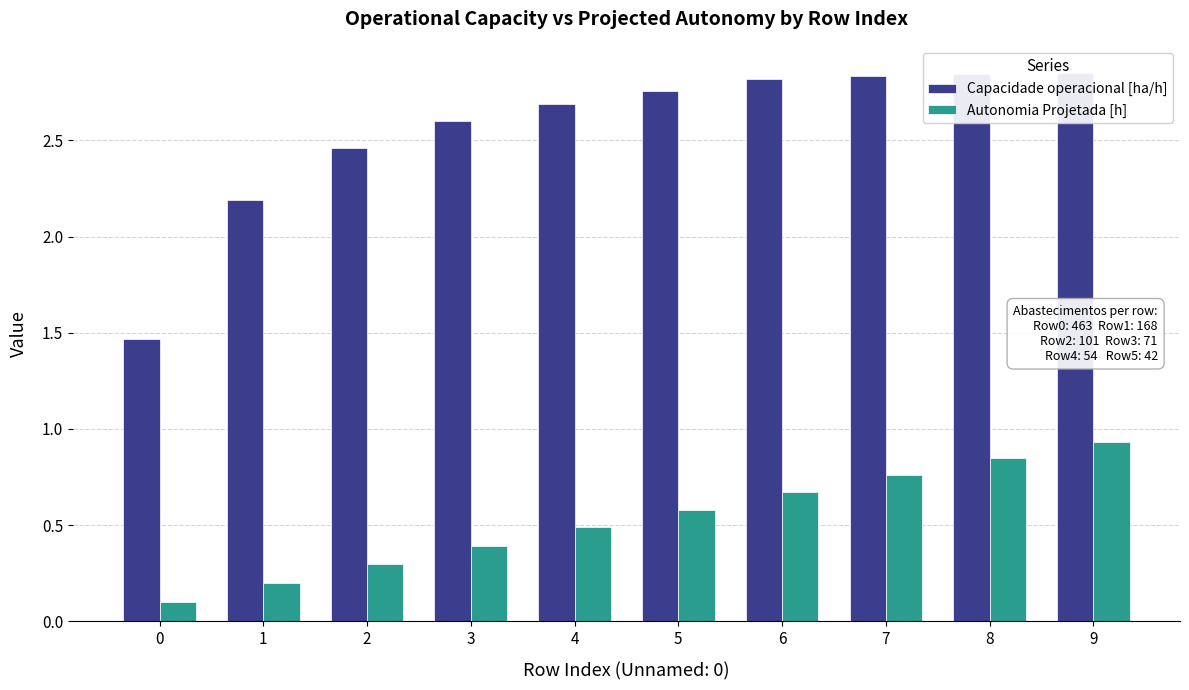

True or false: Autonomia Projetada [h] has a value of 0.1 at 1.

False